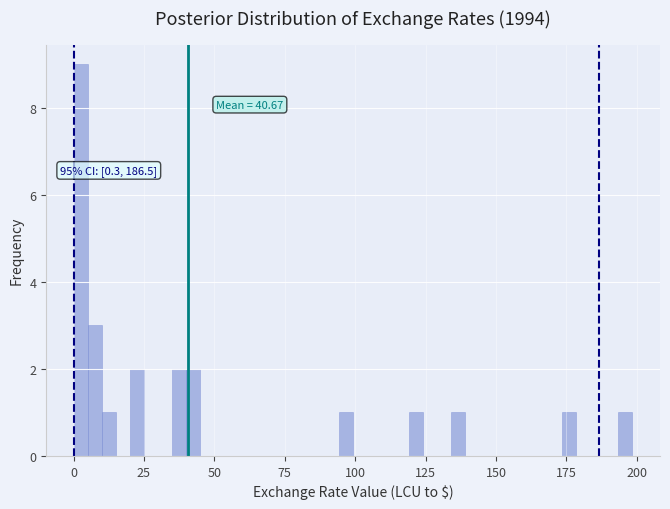

Read against the x-axis, roughly where is the centre of the tallest bar?

5